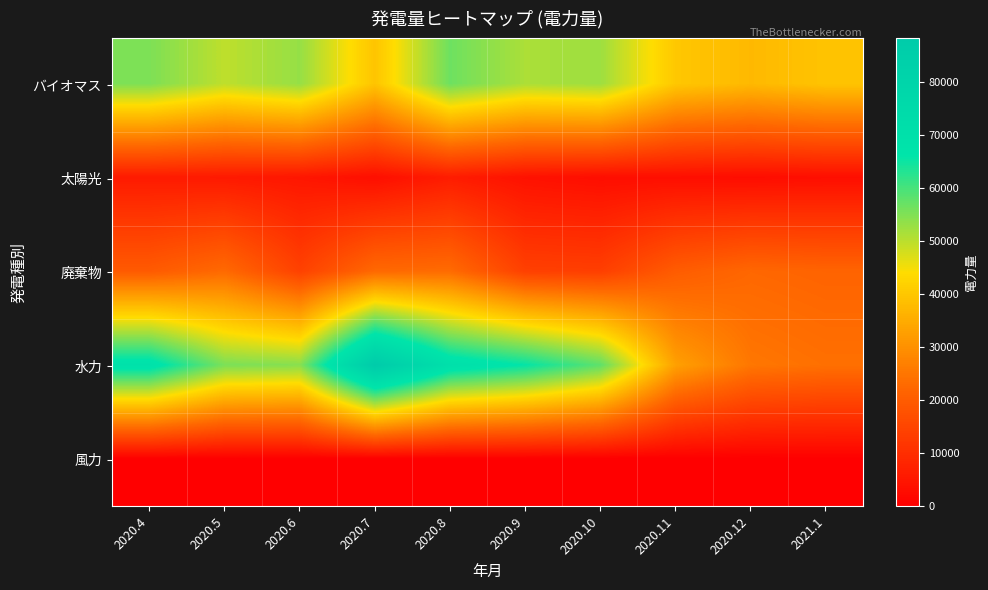

What is the total value across all series at 2020.7?

154009.0